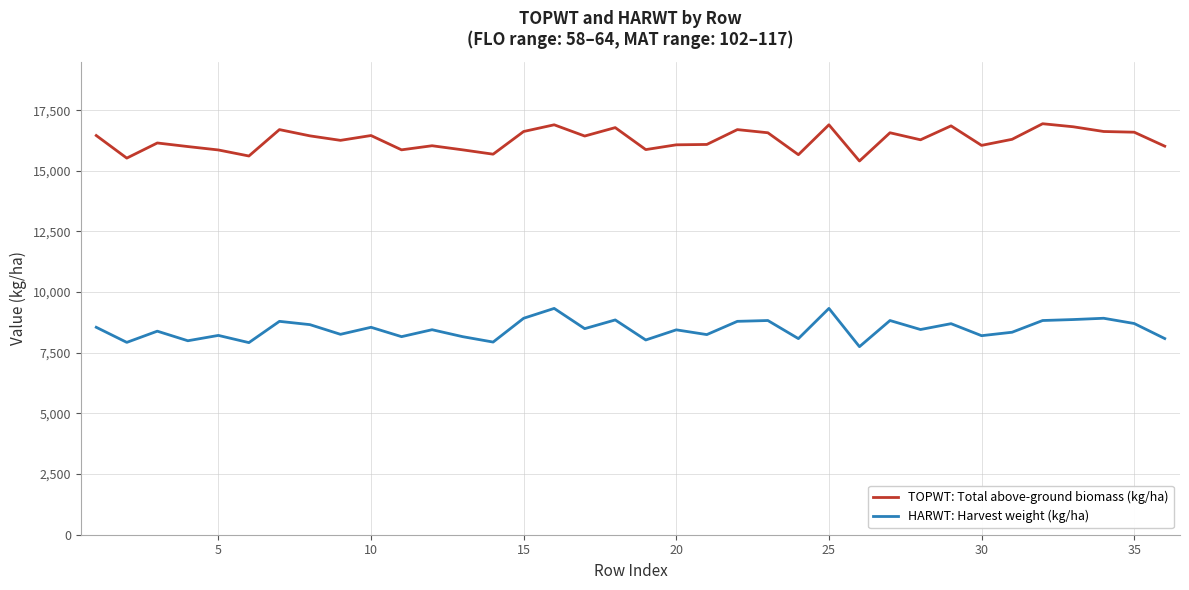

What is the maximum value for TOPWT: Total above-ground biomass (kg/ha)?

16940